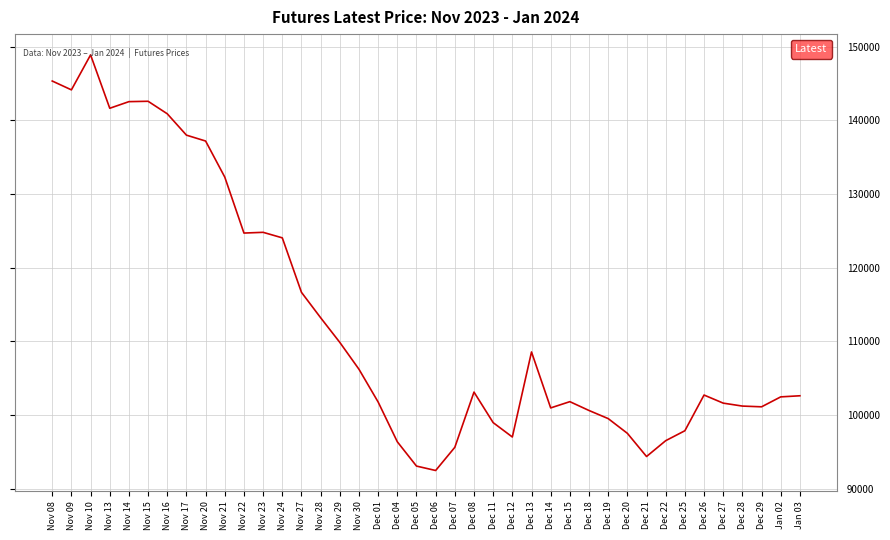

The value at Dec 07 is 95600. True or false?

True